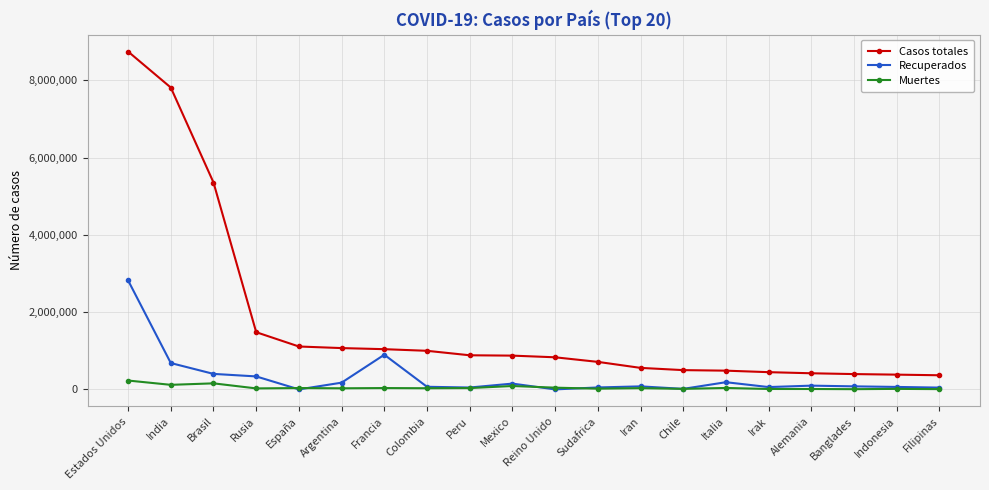

What is the difference between the maximum and second lowest values in the Casos totales series?

8363216